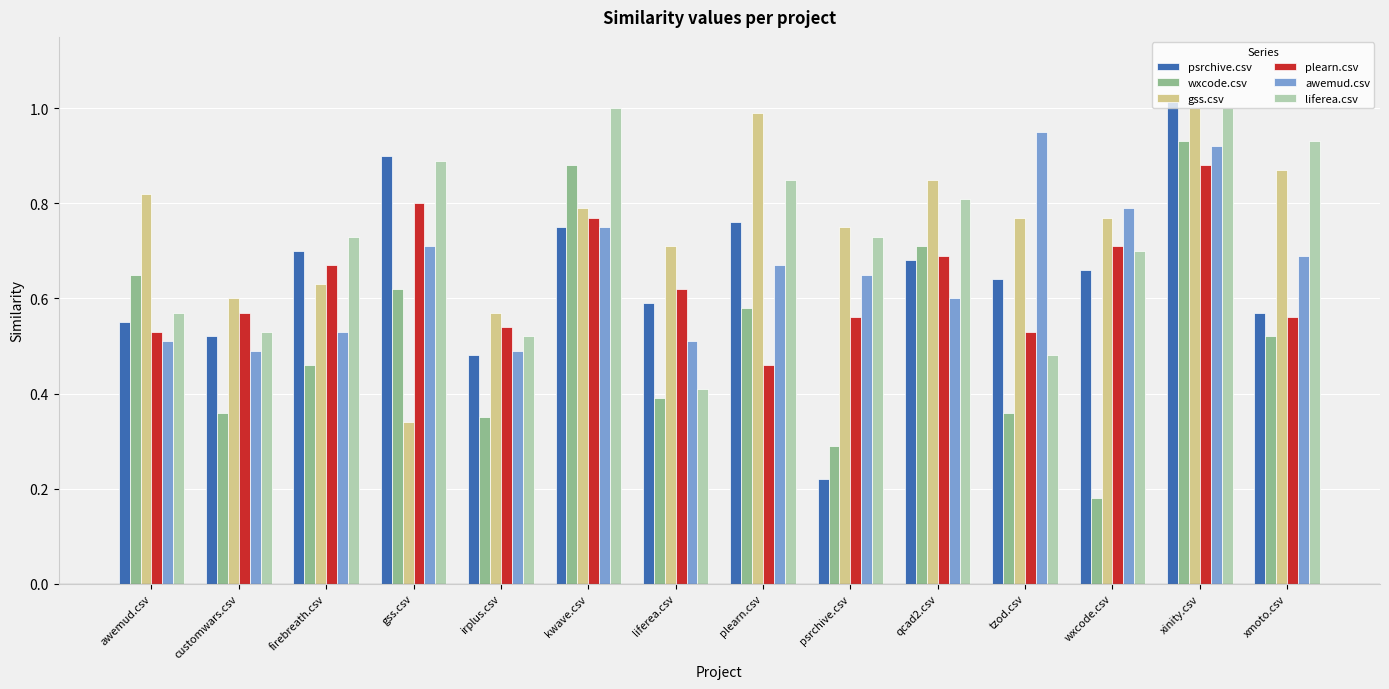

What is the label of the 13th bar from the left?

xinity.csv